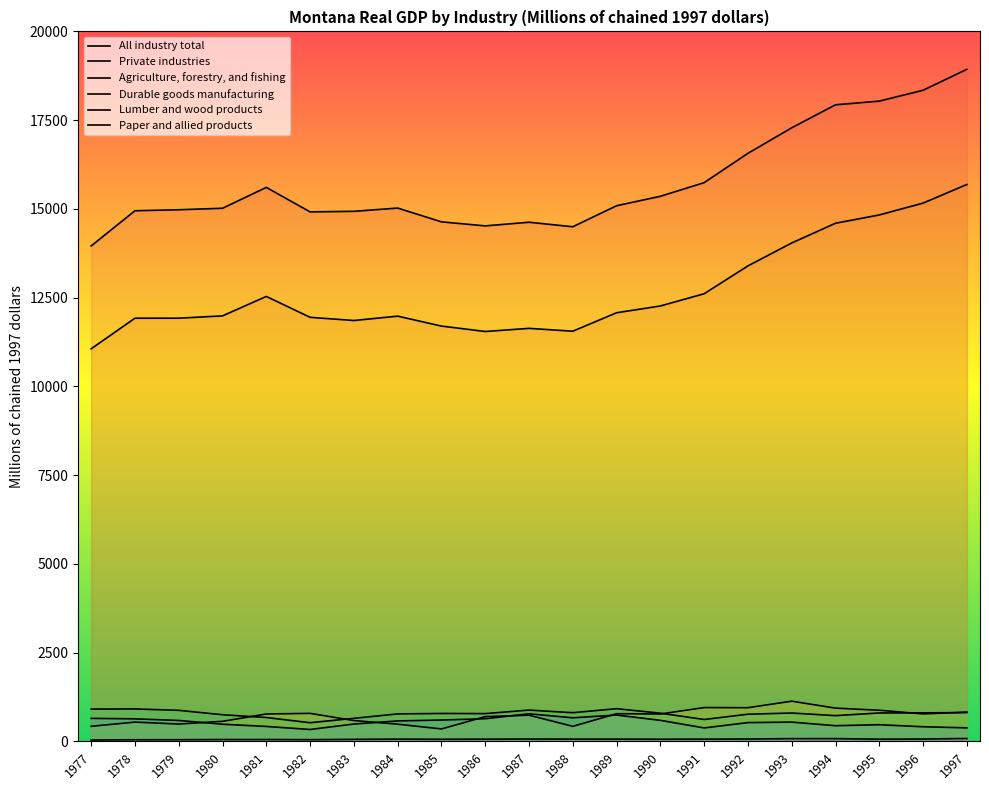

What is the greatest value displayed?

18932.0